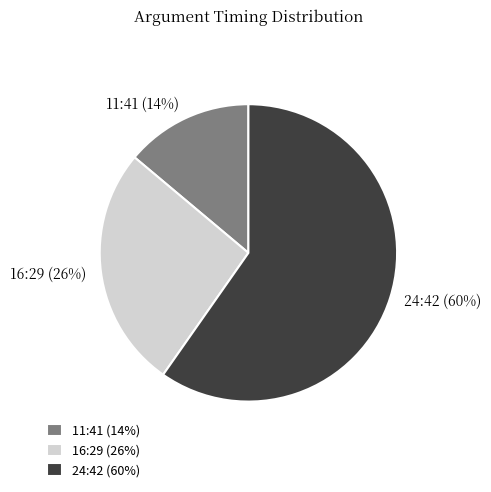

To the nearest percent, what is the combined percentage of 16:29 and 11:41?

40%